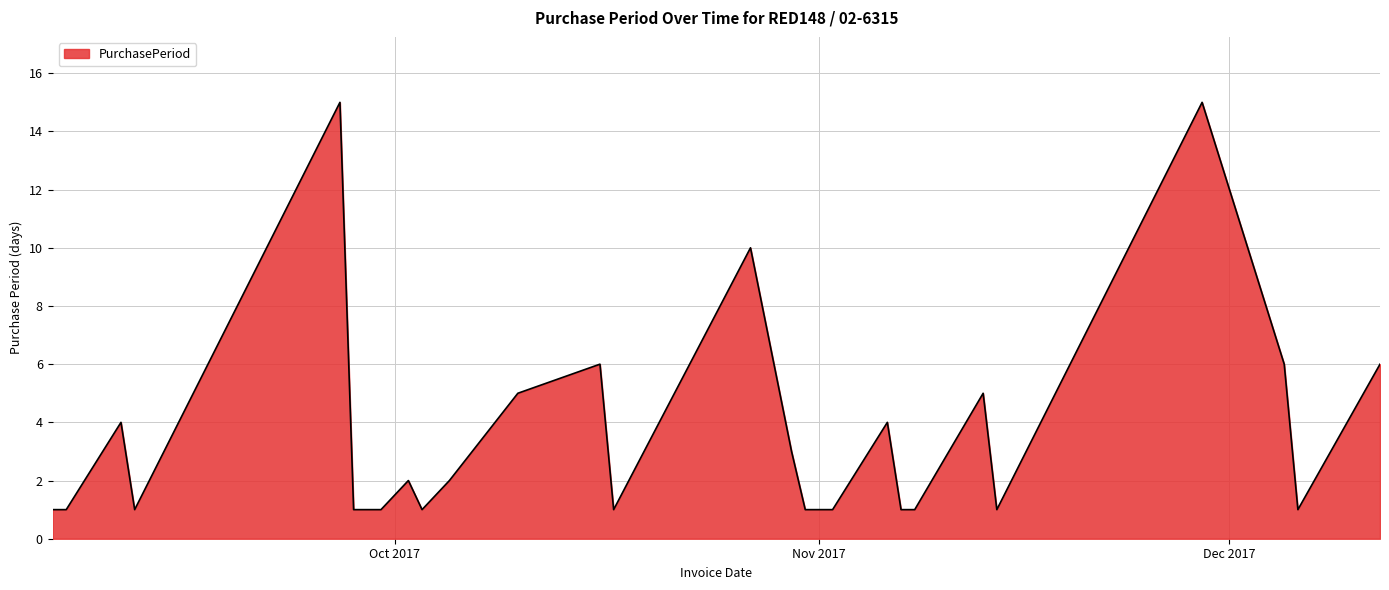

What is the difference between the maximum and minimum values?

14